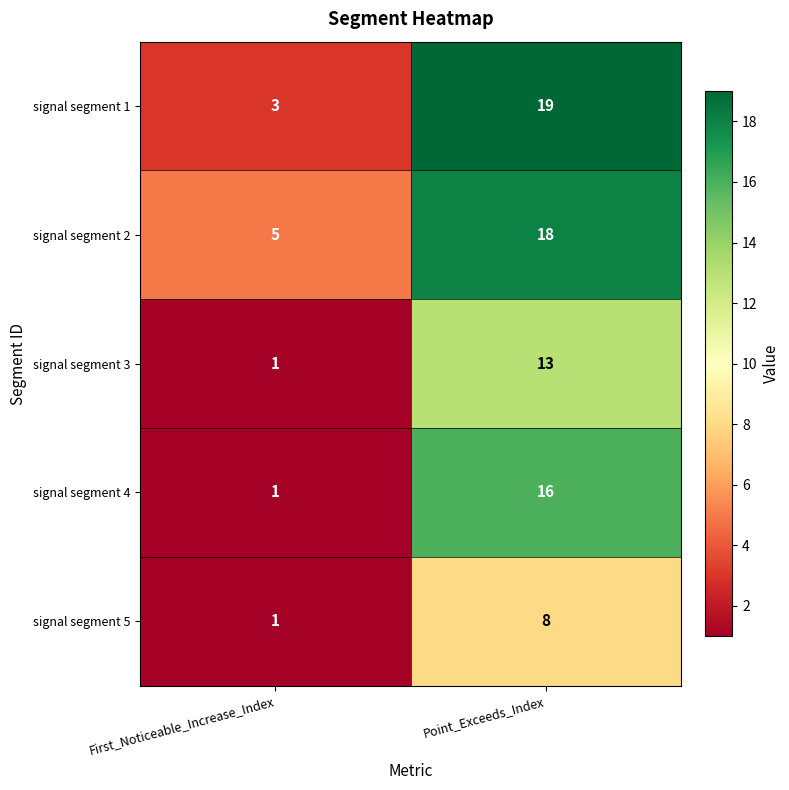

What is the sum of the signal segment 4 values at First_Noticeable_Increase_Index and Point_Exceeds_Index?

17